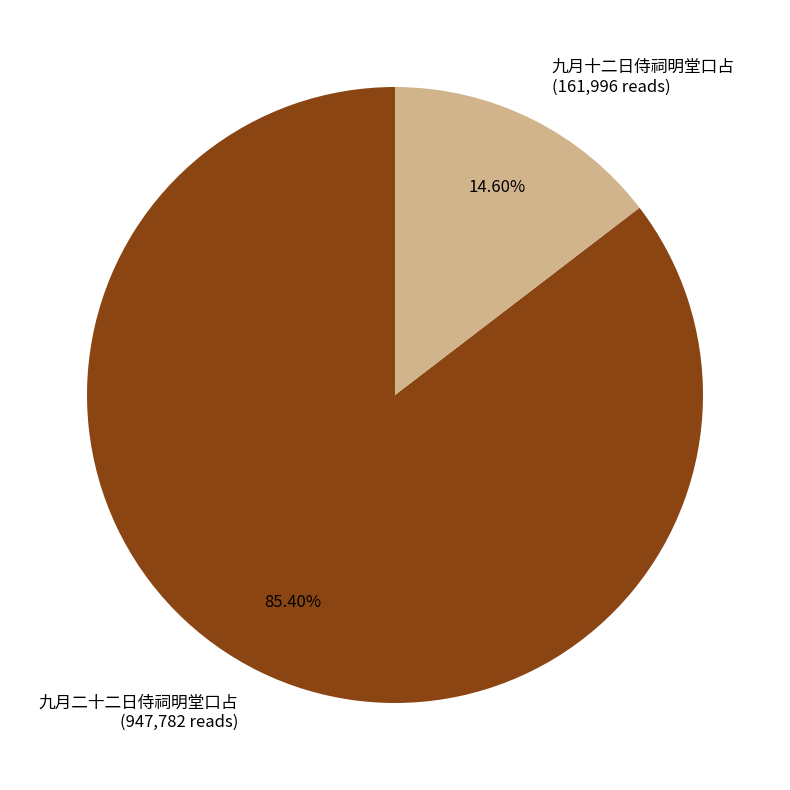

Is there any slice that represents more than half of the pie?

Yes